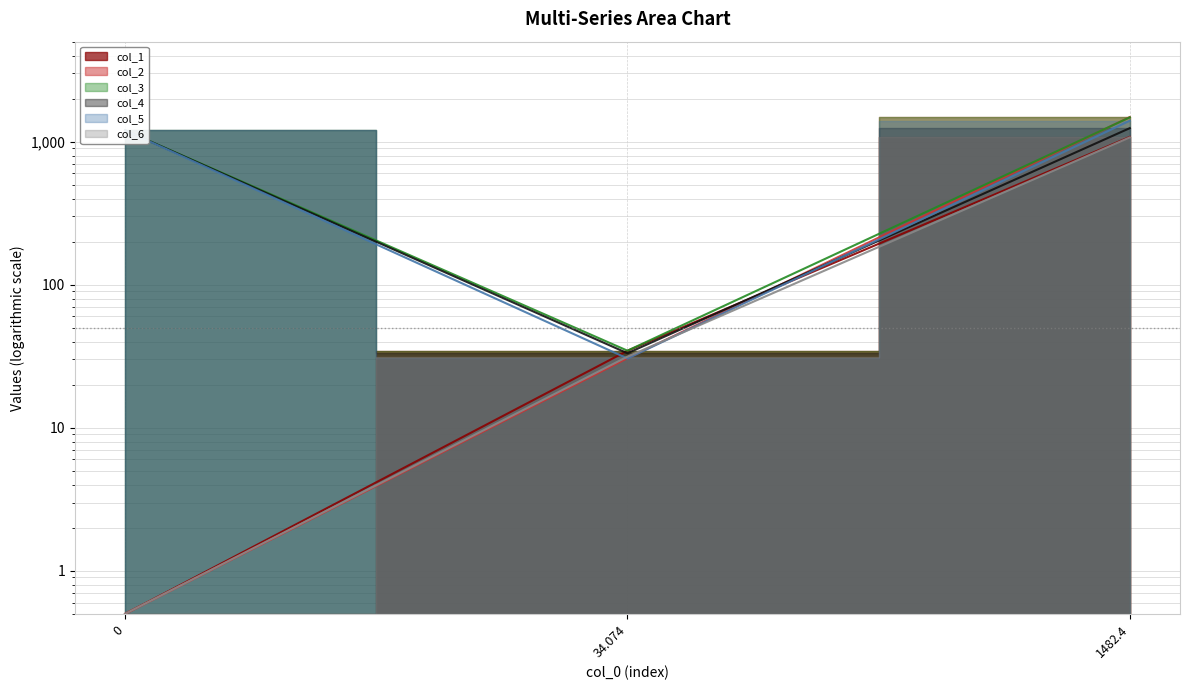

Reading left to right, extract all data points from this chart.

col_1: 0=0.5	34.074=34.5	1482.4=1078.8
col_2: 0=0.5	34.074=30.6	1482.4=1485.3
col_3: 0=1200.0	34.074=34.6	1482.4=1478.6
col_4: 0=1200.0	34.074=33.2	1482.4=1242.7
col_5: 0=1200.0	34.074=30.5	1482.4=1400.1
col_6: 0=0.5	34.074=31.4	1482.4=1070.9